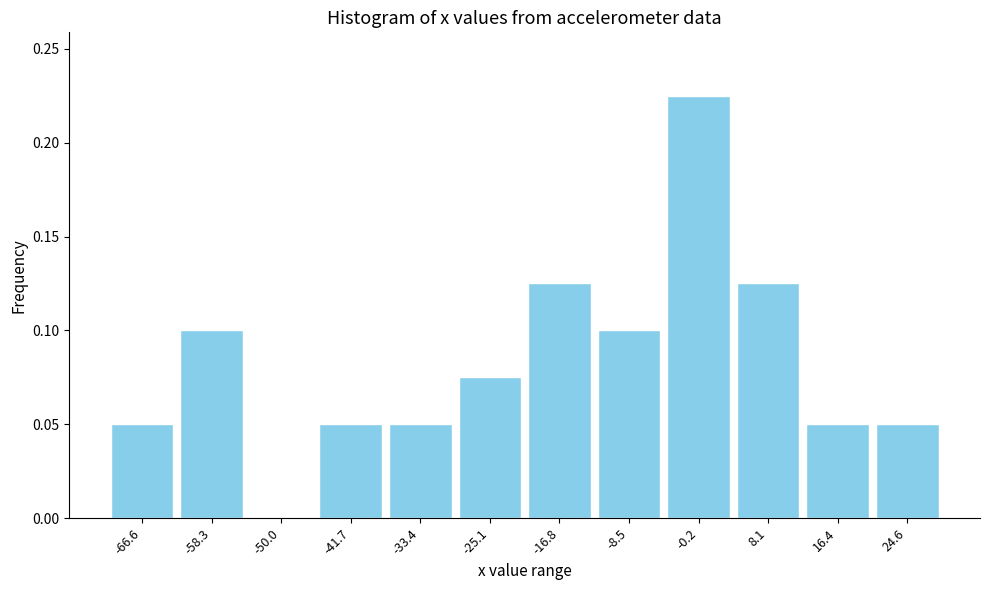

What is the sum of all values?

1.0